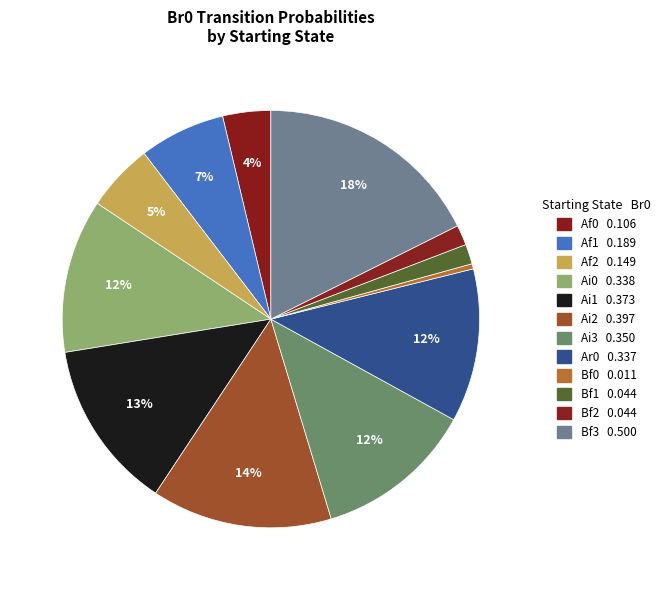

Is there any slice that represents more than half of the pie?

No